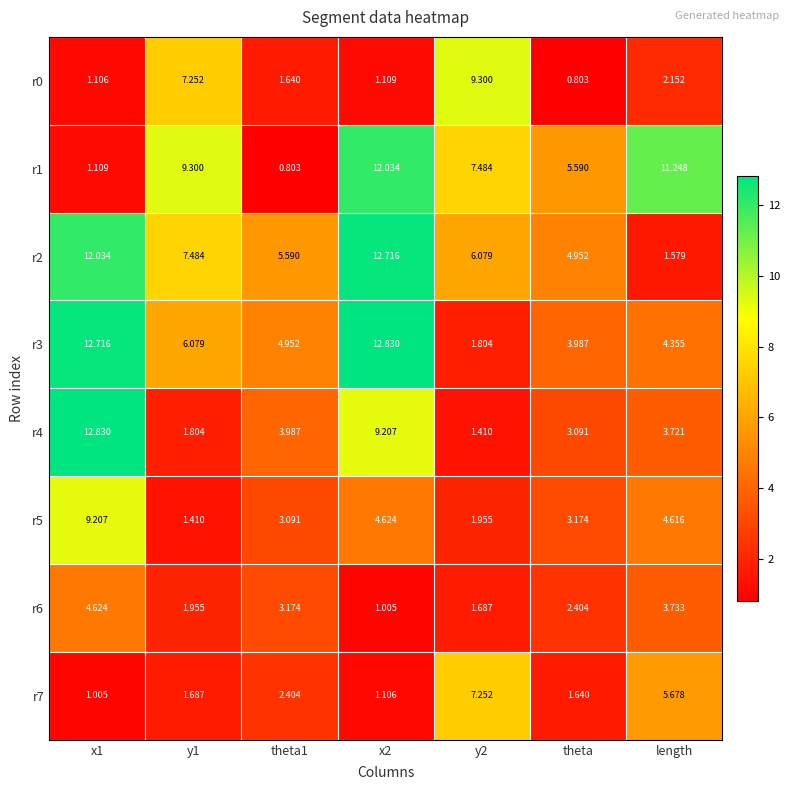

Is the value of r7 at x2 greater than the value of r6 at length?

No